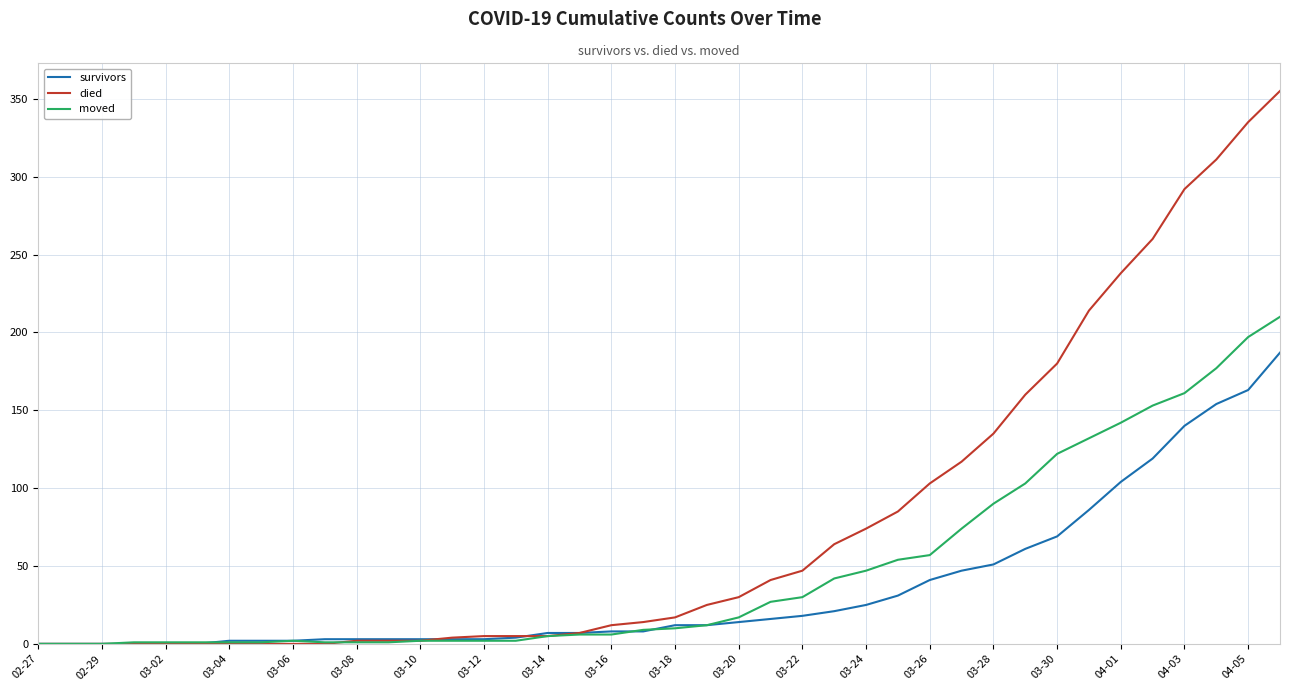

What is the difference between the second highest and second lowest values in the moved series?

197